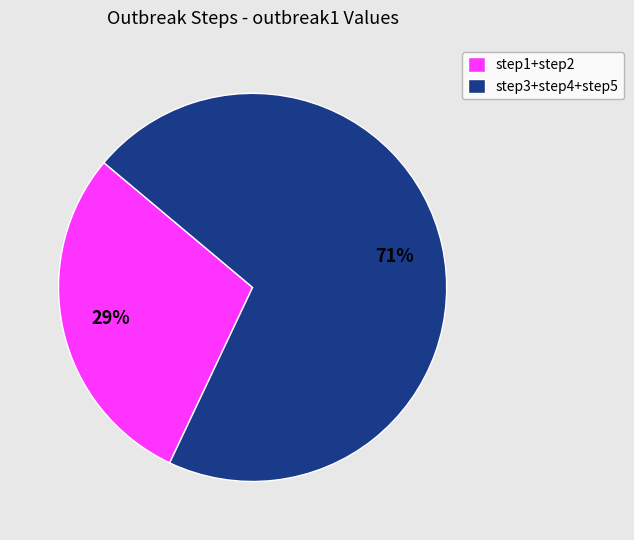

To the nearest percent, what is the difference between the step1+step2 and step3+step4+step5 slice percentages?

42%